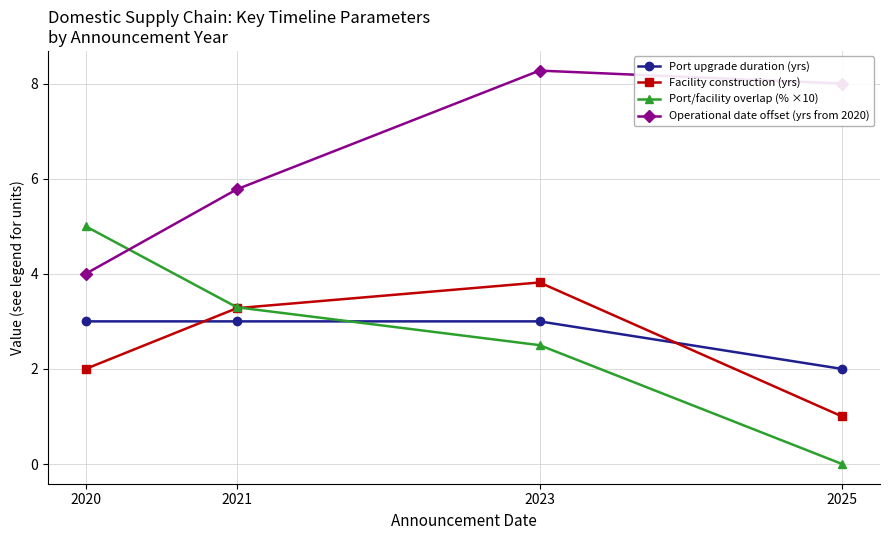

What is the total value across all series at 2025?

11.0